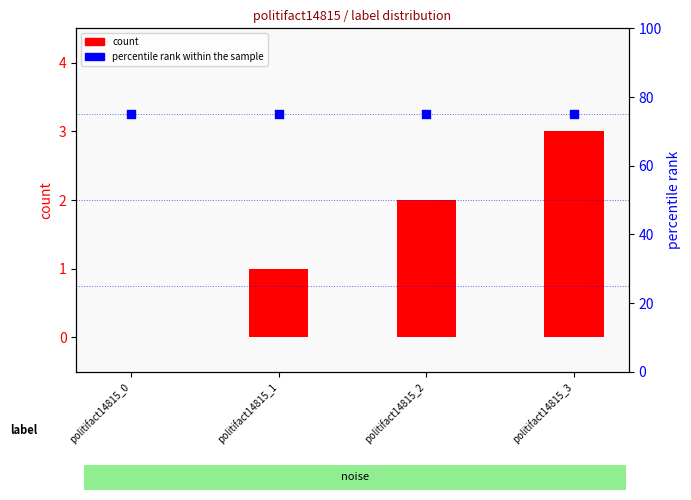

Which series contains the highest Y value?

percentile rank within the sample